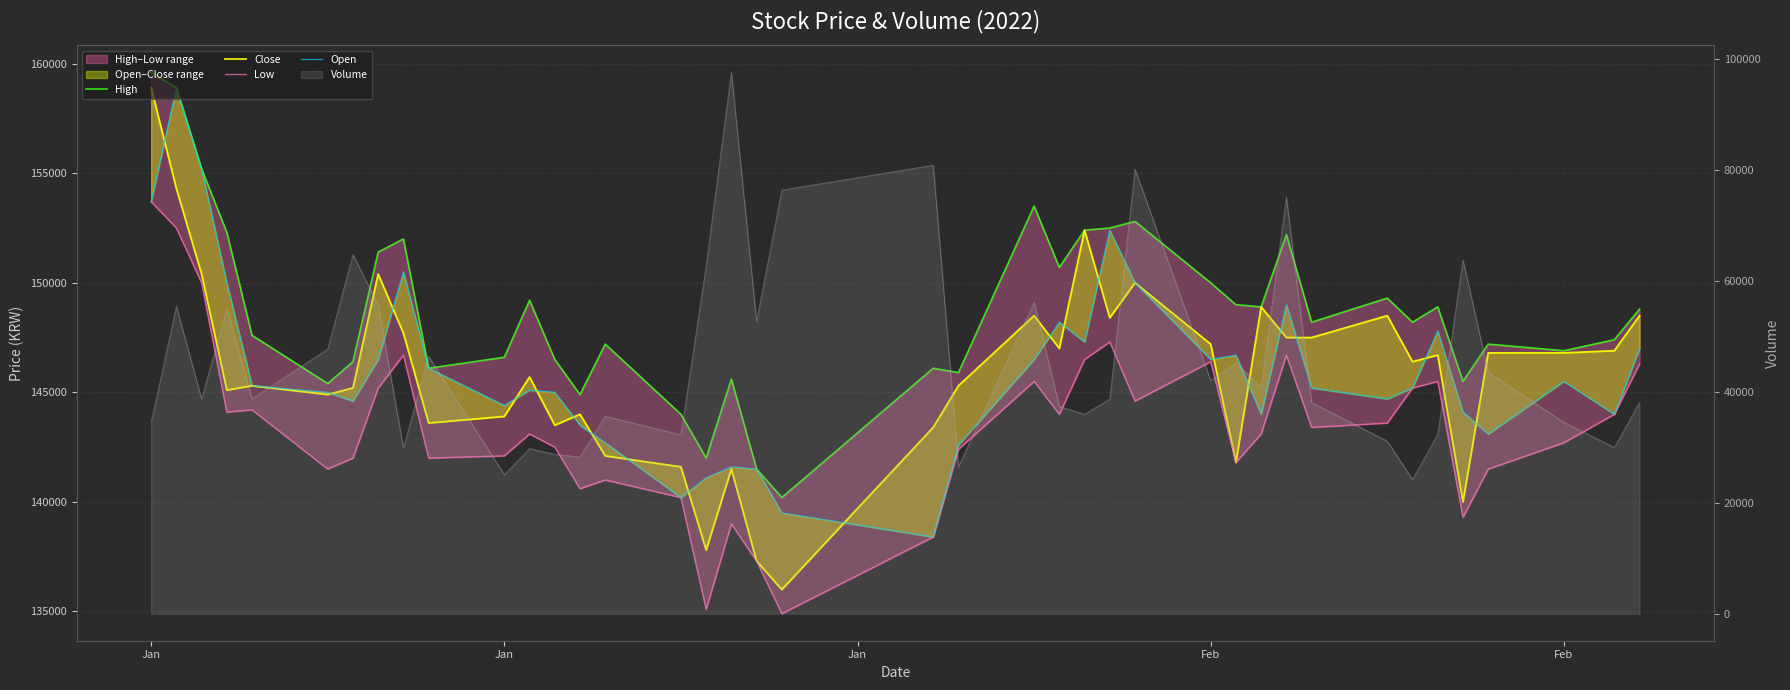

What is the difference between the second highest and second lowest values in the Open series?

15700